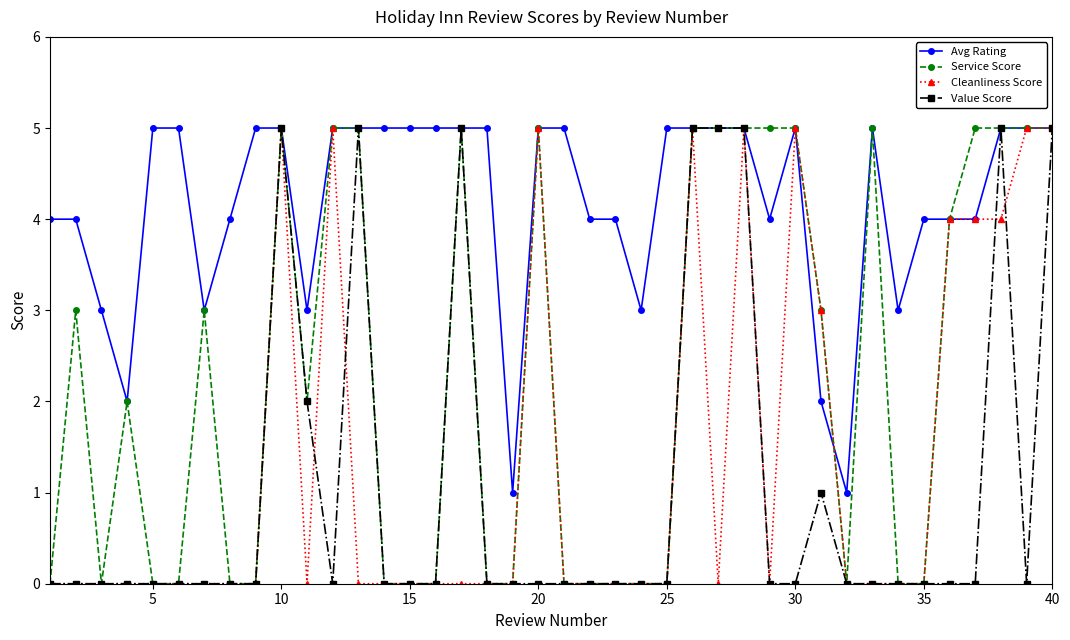

Does the chart have visible grid lines?

No